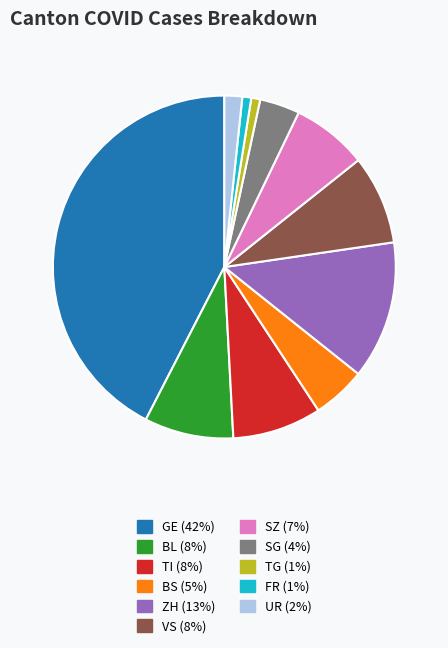

What is the largest slice in the pie chart?

GE (42%)